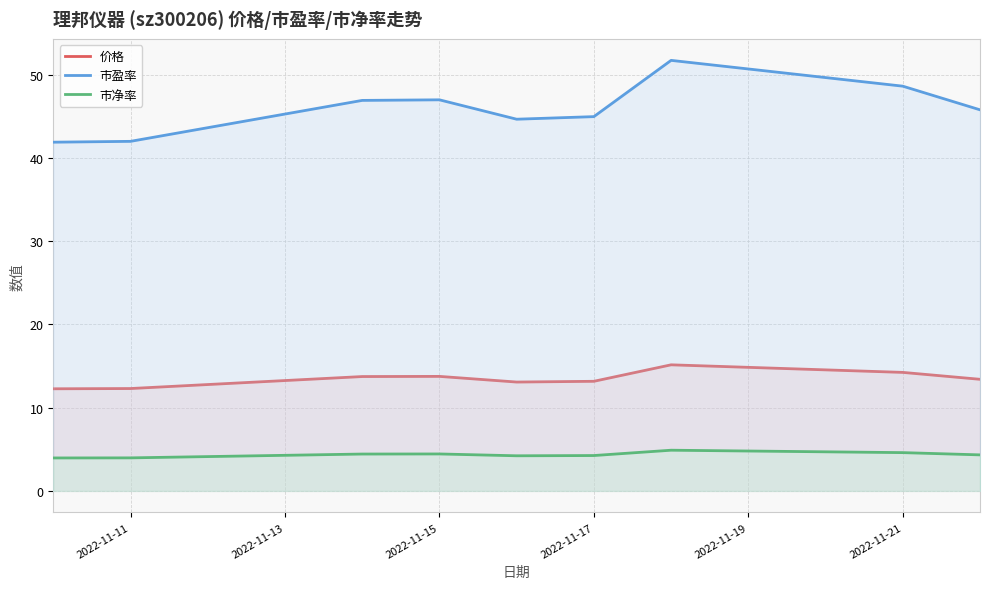

True or false: 价格 and 市净率 cross at least once.

False